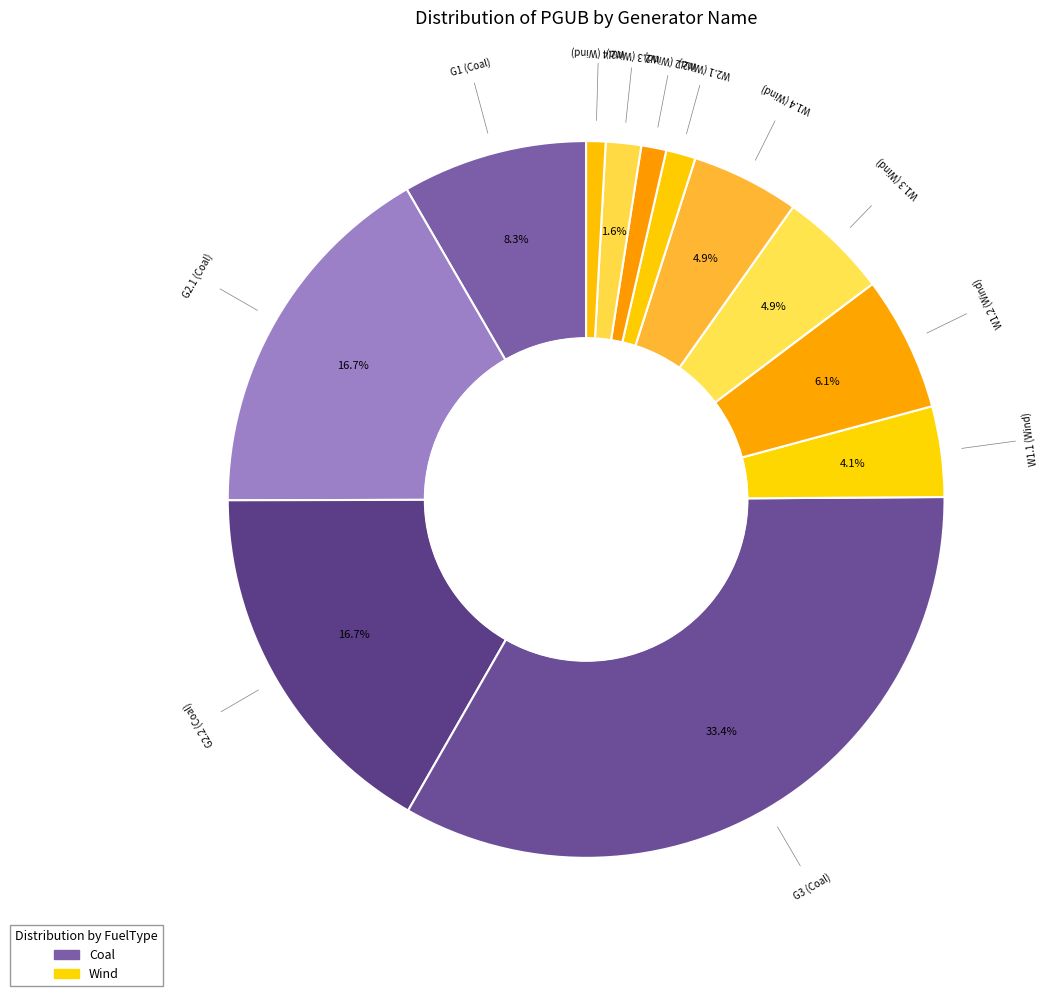

Count the number of slices in the pie.

12